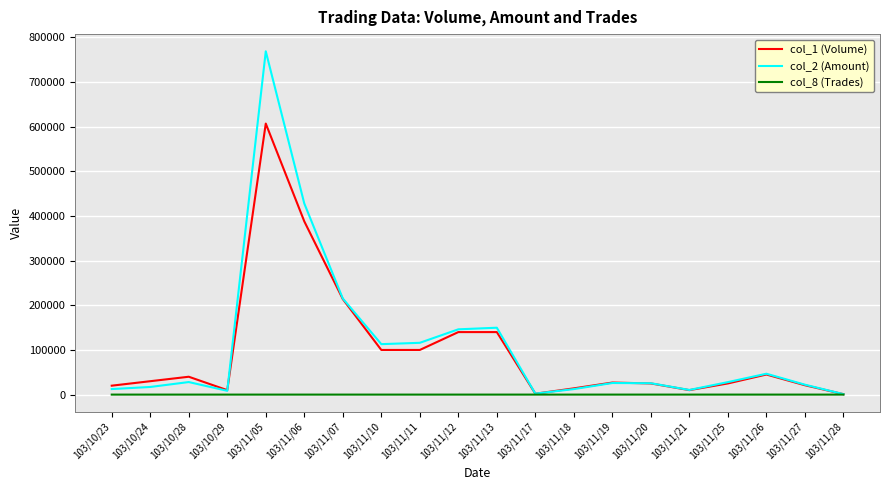

Is the value of col_1 (Volume) at 103/11/26 greater than the value of col_8 (Trades) at 103/10/23?

Yes